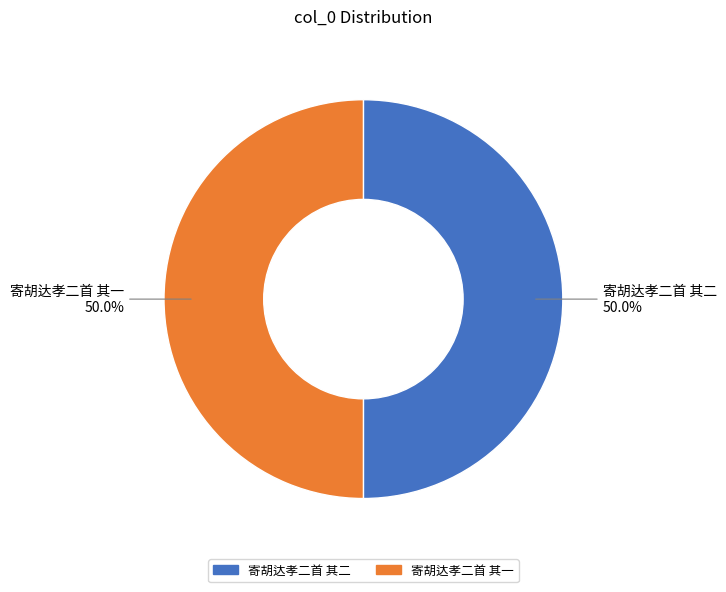

The 寄胡达孝二首 其二 slice represents 58% of the pie. True or false?

False